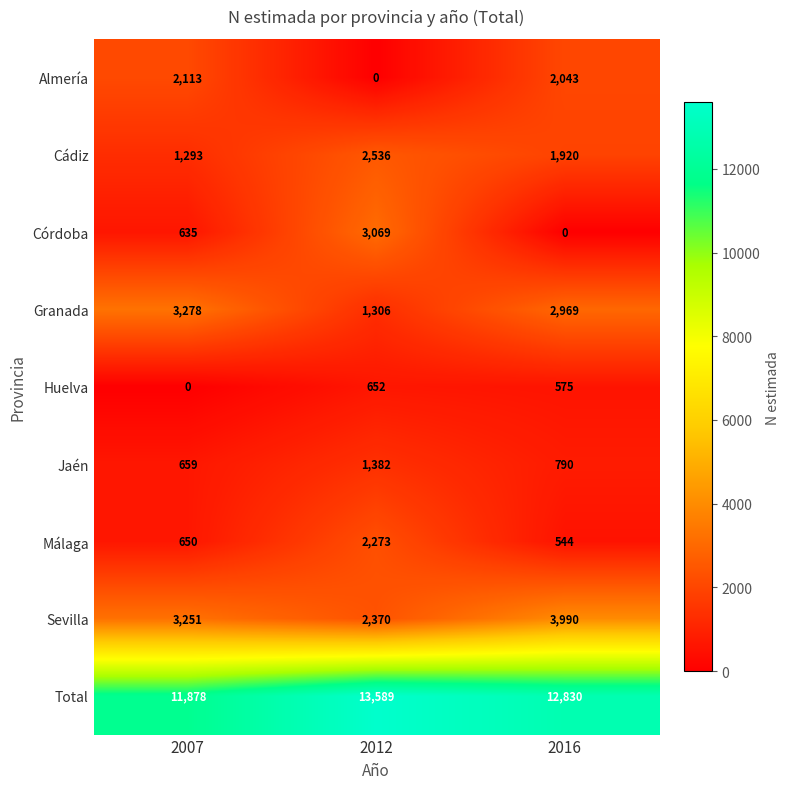

Where does the Total series first go above 12830?

2012